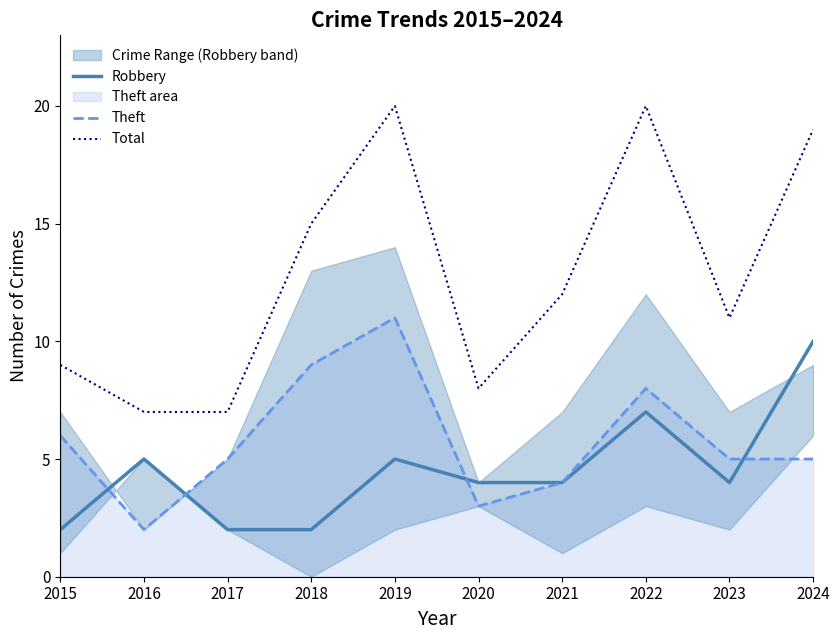

True or false: Robbery and Total intersect in this chart.

False